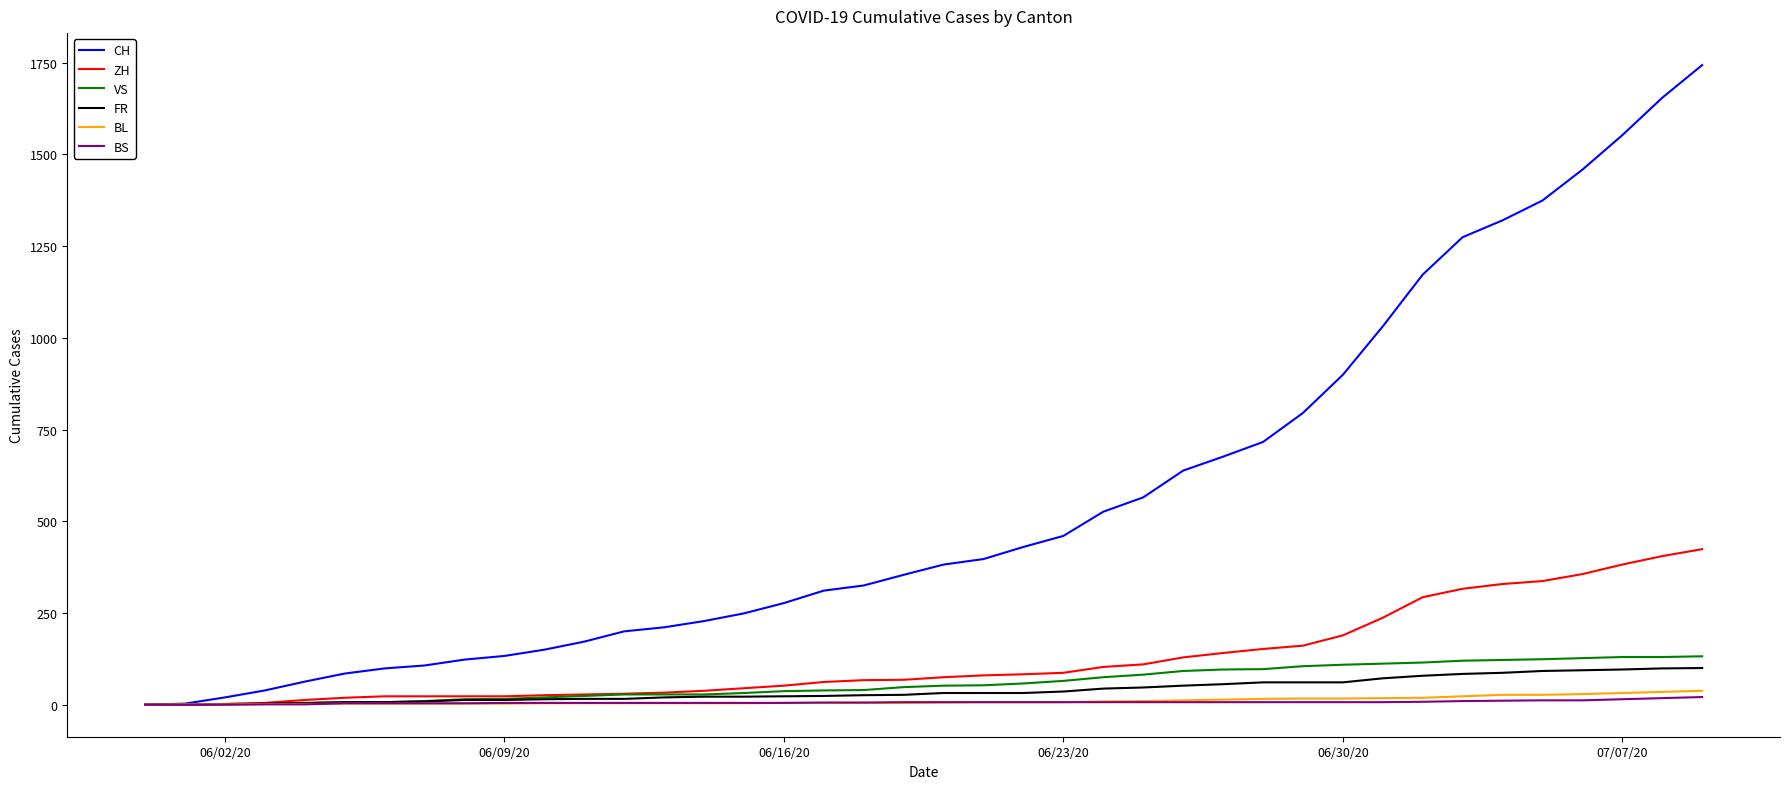

Which series has the largest total across all categories?

CH